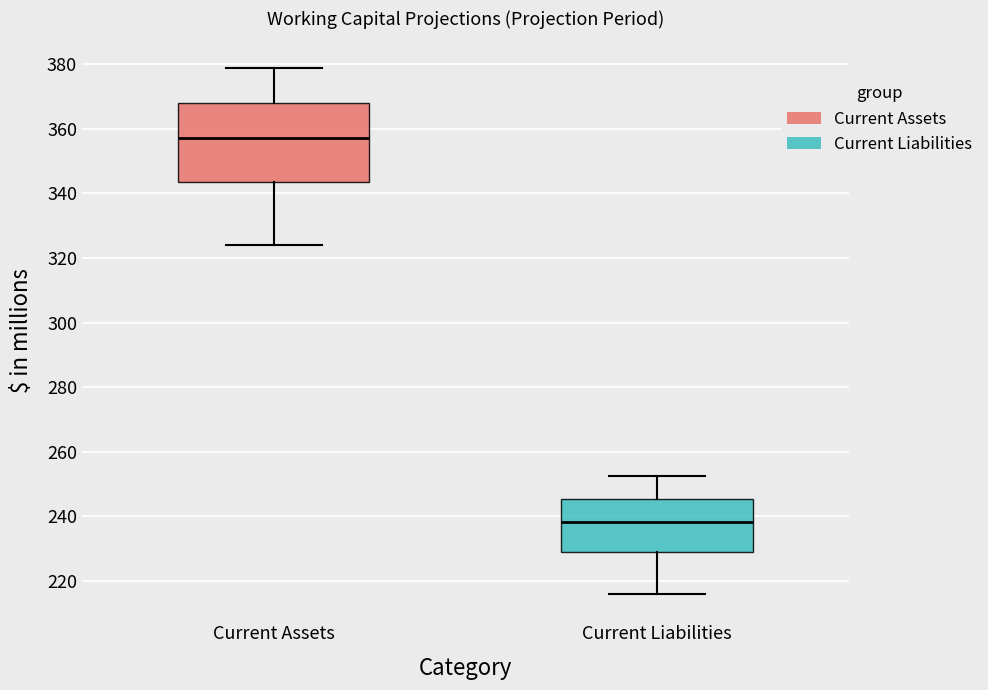

Which box has the lowest median line?

Current Liabilities